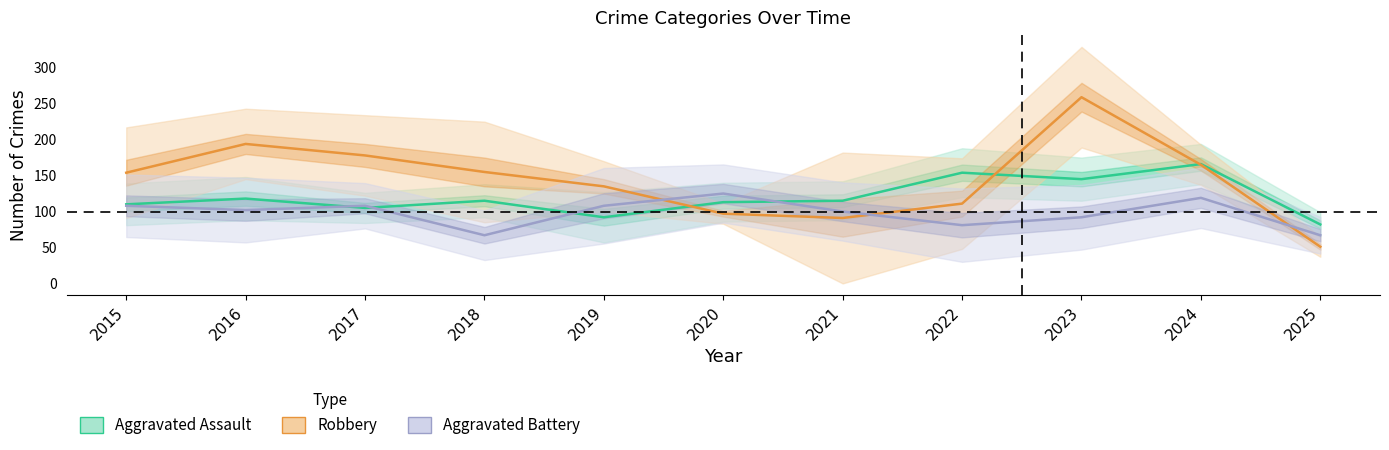

How many data points does each series have?

11